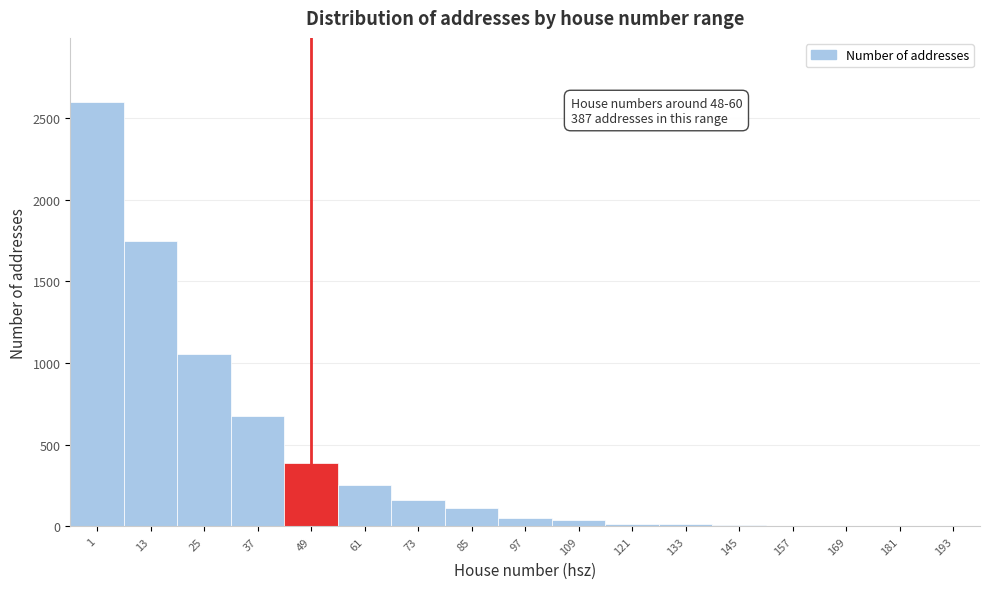

What is the change in value from 61 to 85?

-141